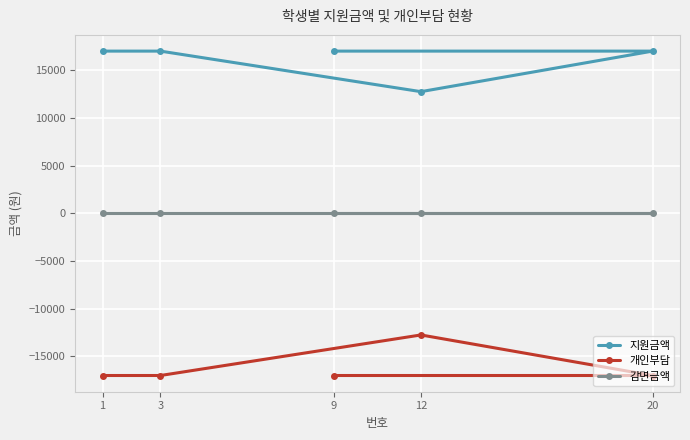

What are all the series names shown in the legend?

지원금액, 개인부담, 감면금액